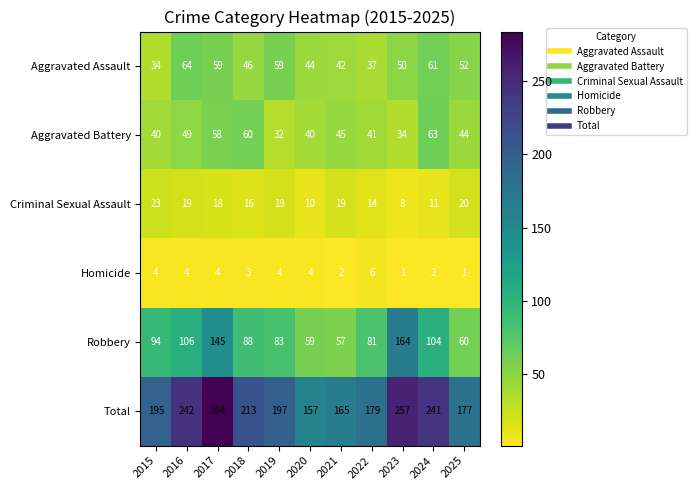

How many distinct data groups are displayed?

6